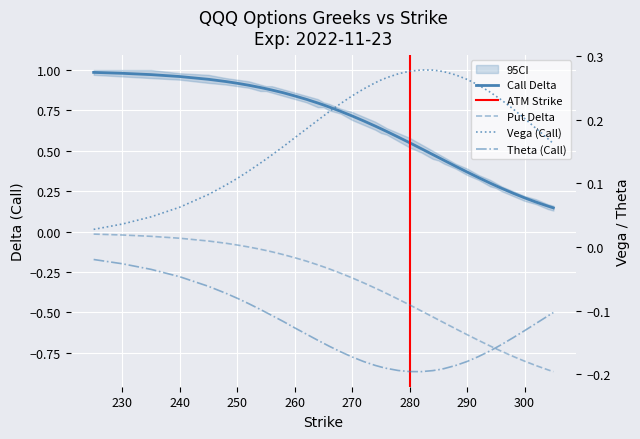

How many vega_C values are between 0 and 1?

40